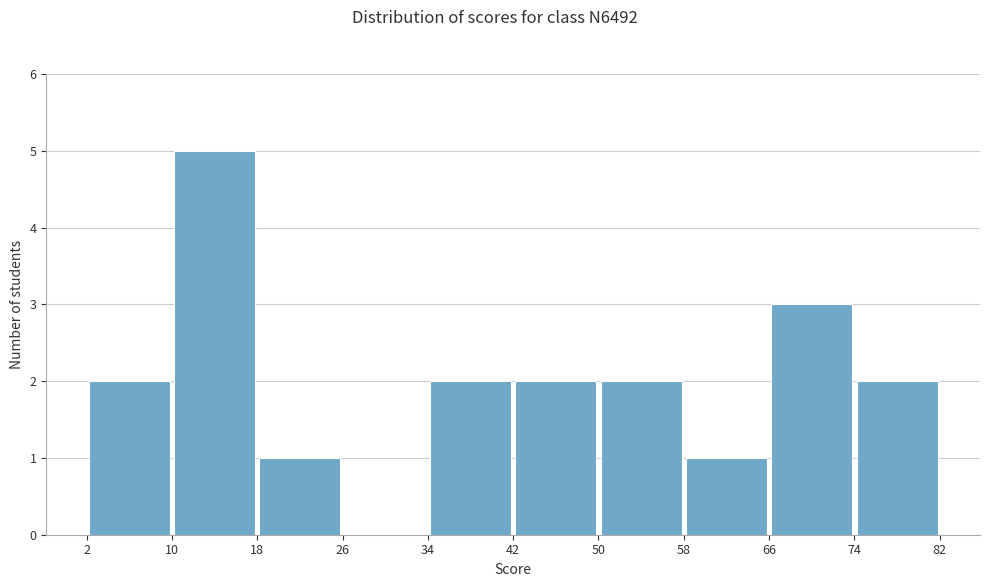

Reading left to right, list every bar in this chart as the range it spans on the x-axis followed by its height. The values are not printed on the chart, so give them approximately, as read against the axis.

2 to 10: 2
10 to 18: 5
18 to 26: 1
26 to 34: 0
34 to 42: 2
42 to 50: 2
50 to 58: 2
58 to 66: 1
66 to 74: 3
74 to 82: 2